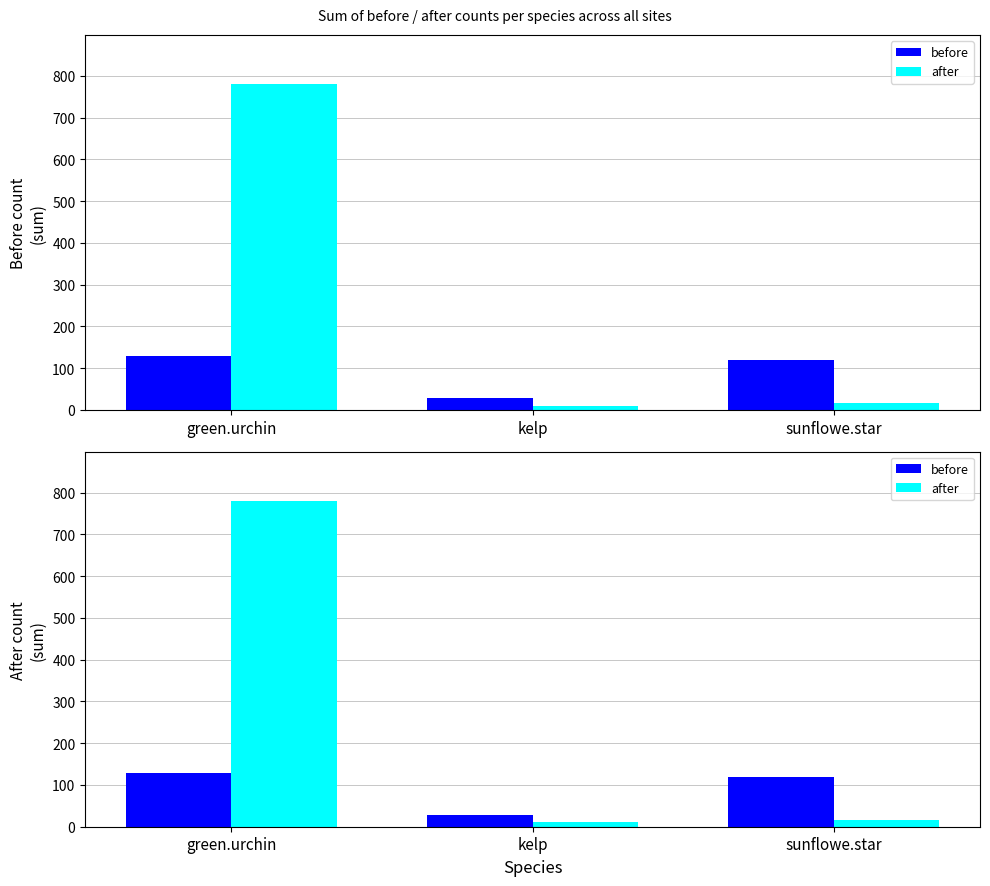

Rank the categories by before value from lowest to highest.

kelp, sunflowe.star, green.urchin